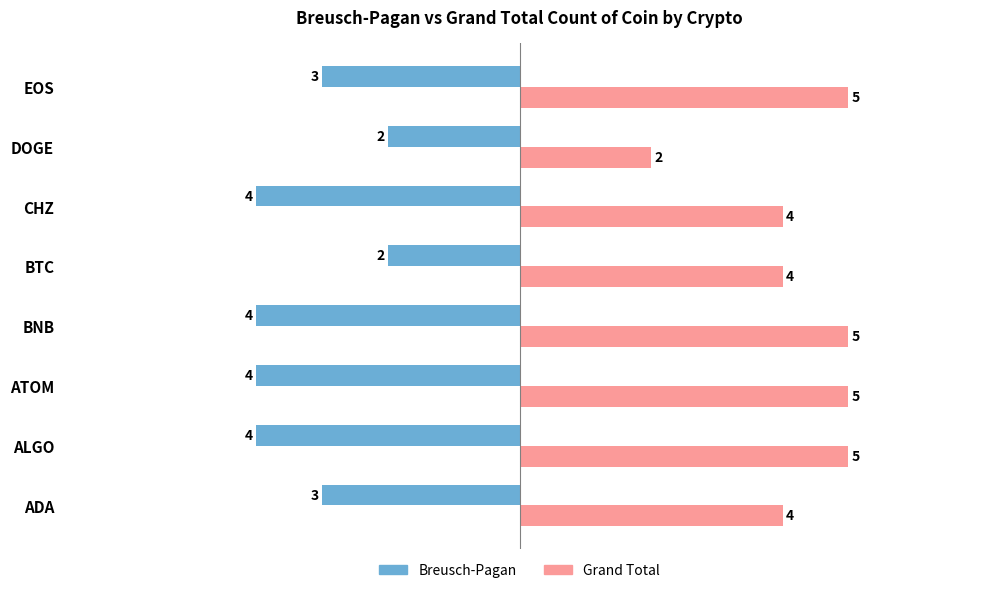

What is the maximum value for Grand Total?

5